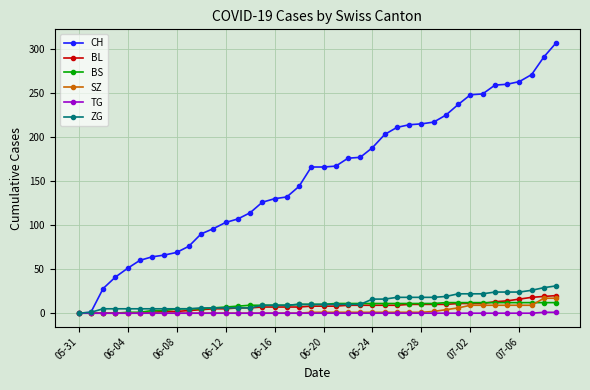

Rank the series by their maximum value, from lowest to highest.

TG, BS, SZ, BL, ZG, CH